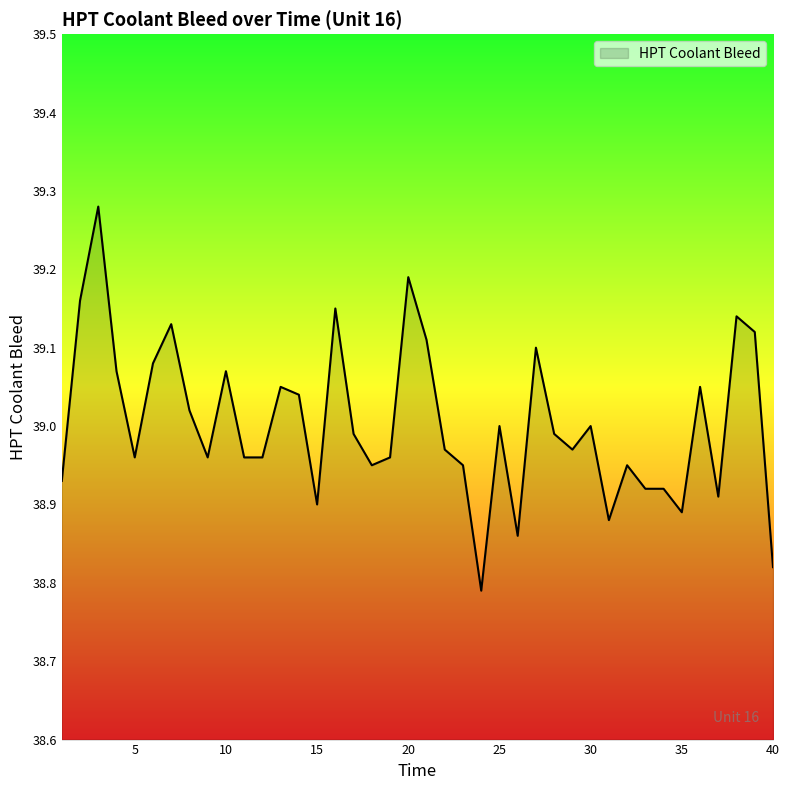

What is the difference between the maximum and minimum values?

0.5